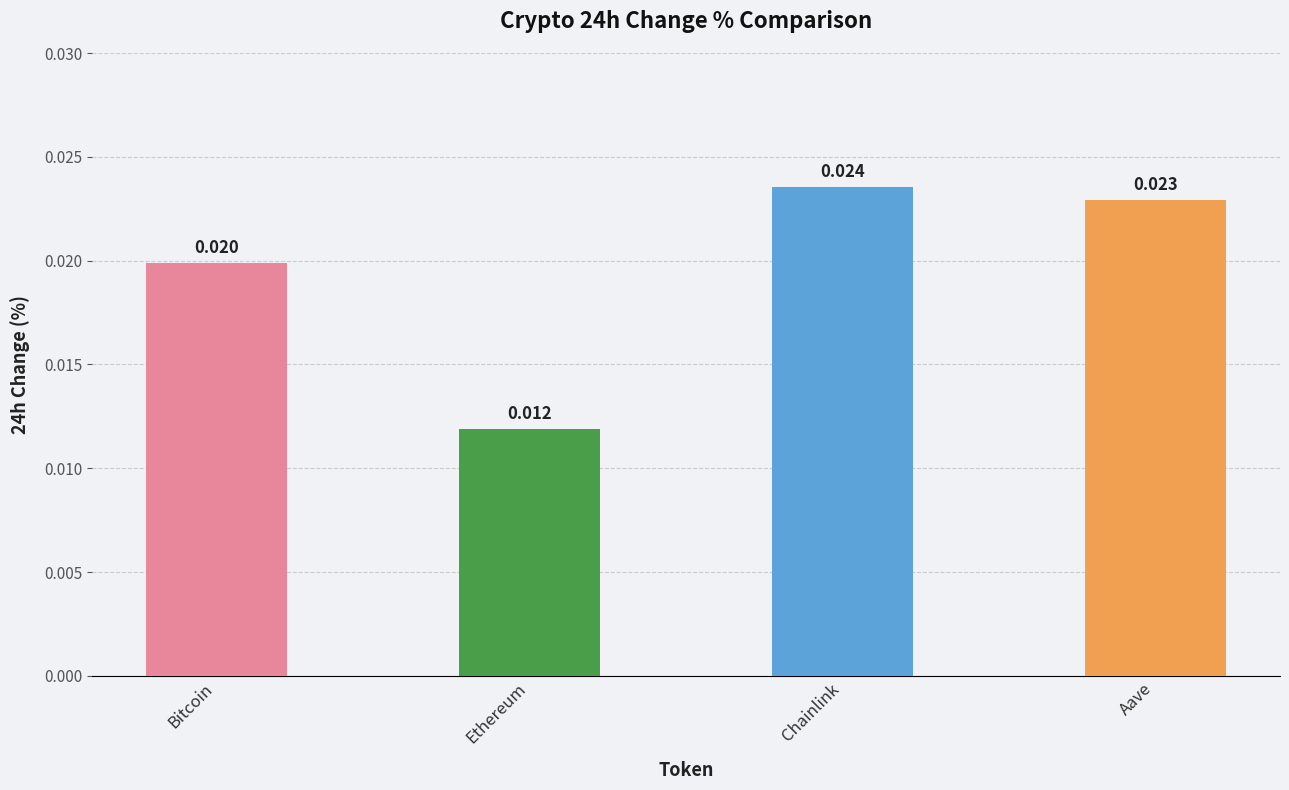

Are the bars horizontal?

No